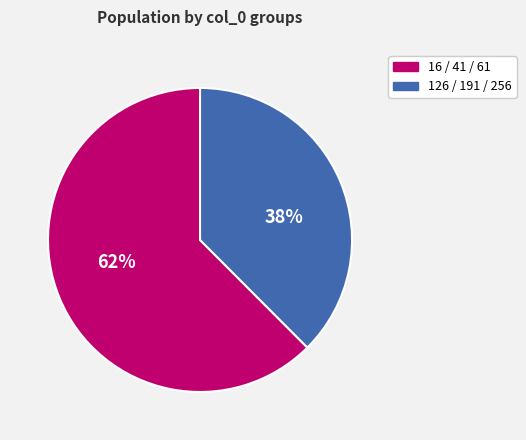

Does any single category account for the majority?

Yes